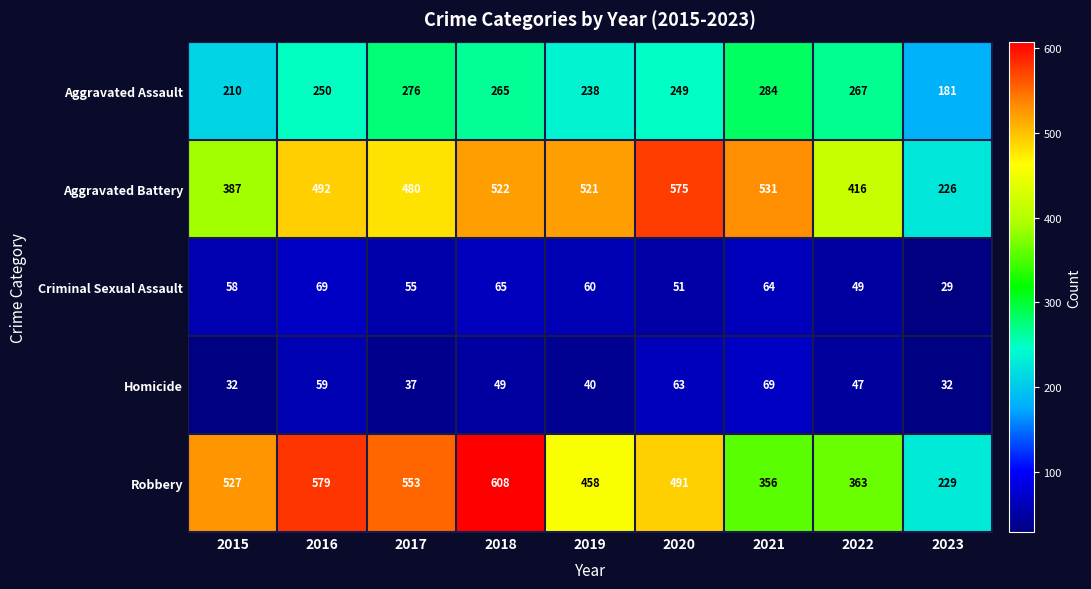

What is the difference between the Aggravated Assault values at 2019 and 2022?

29